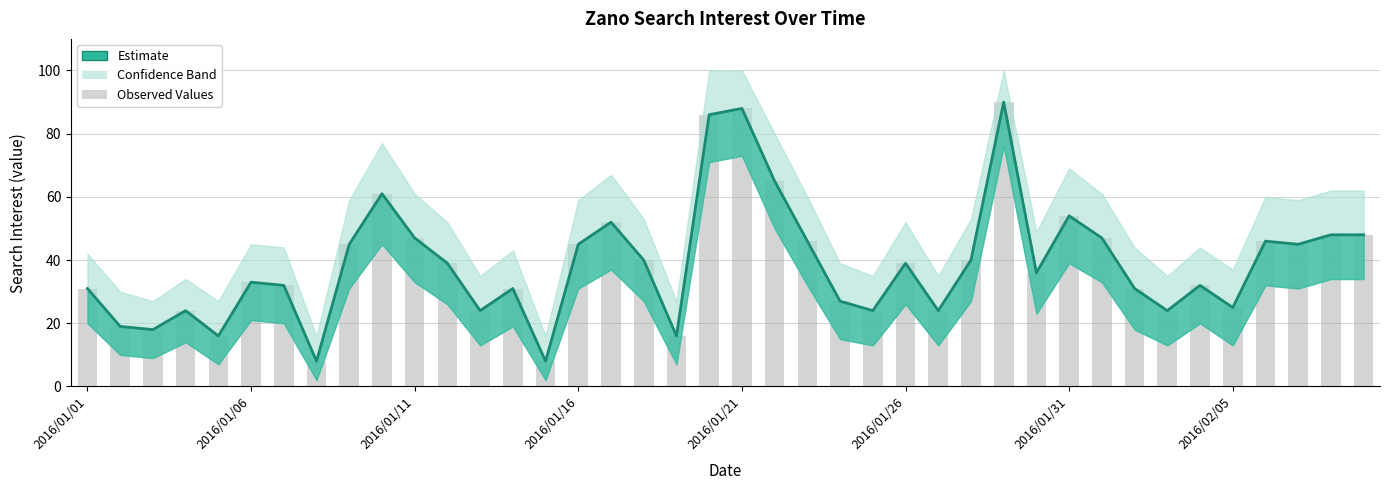

What is the average value?

39